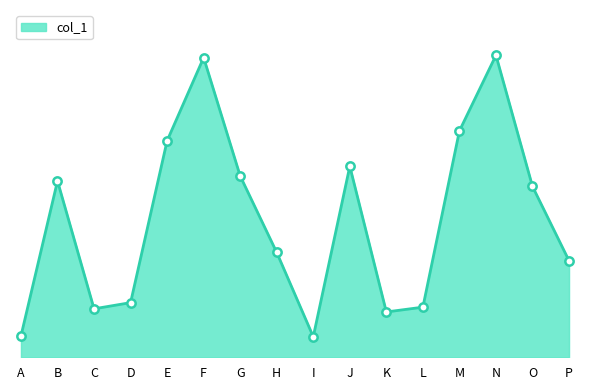

Read the value at F, to the nearest 100.

31600